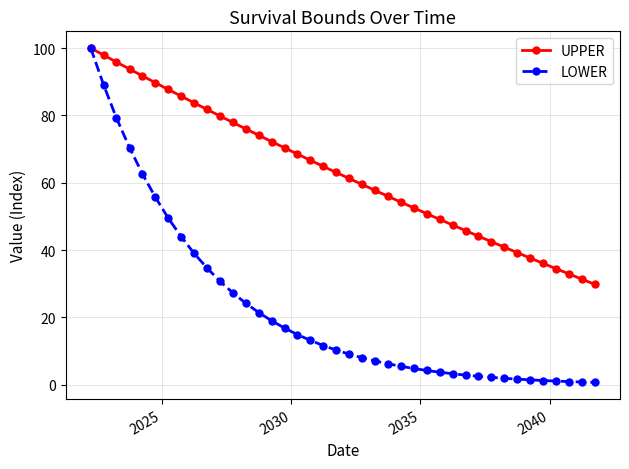

Rank the series by their average value, from highest to lowest.

UPPER, LOWER